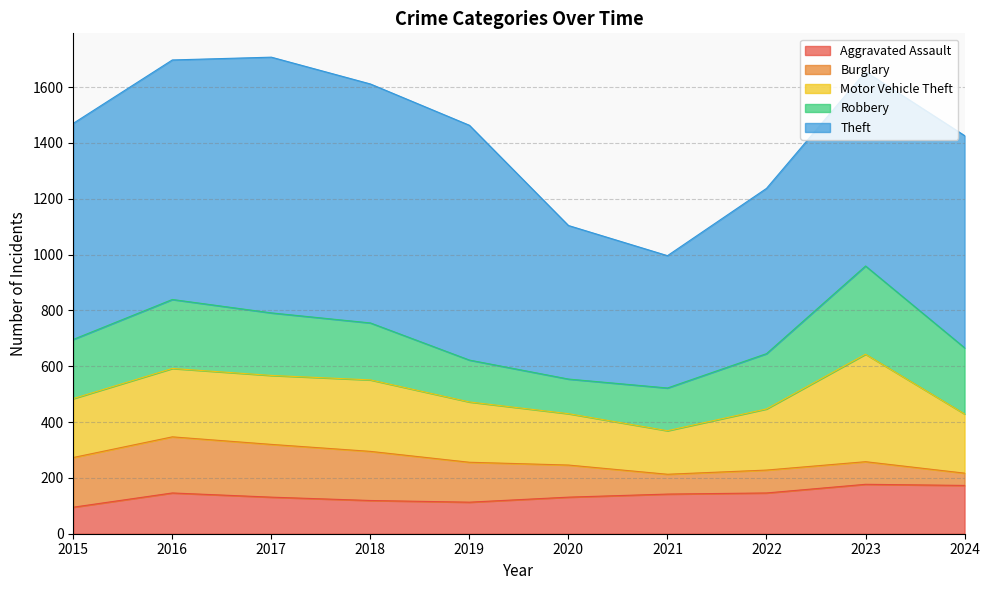

At which category does Theft reach its first local peak?

2017